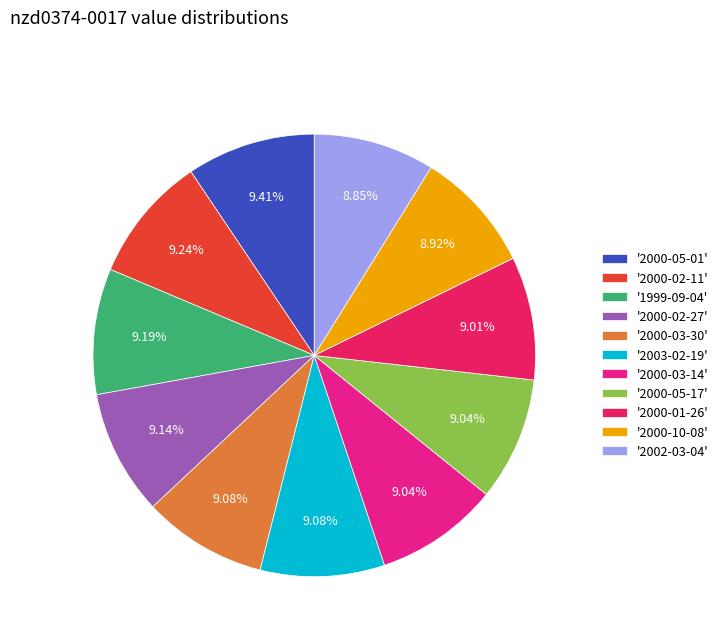

Does '2002-03-04' account for over 50% of the chart?

No